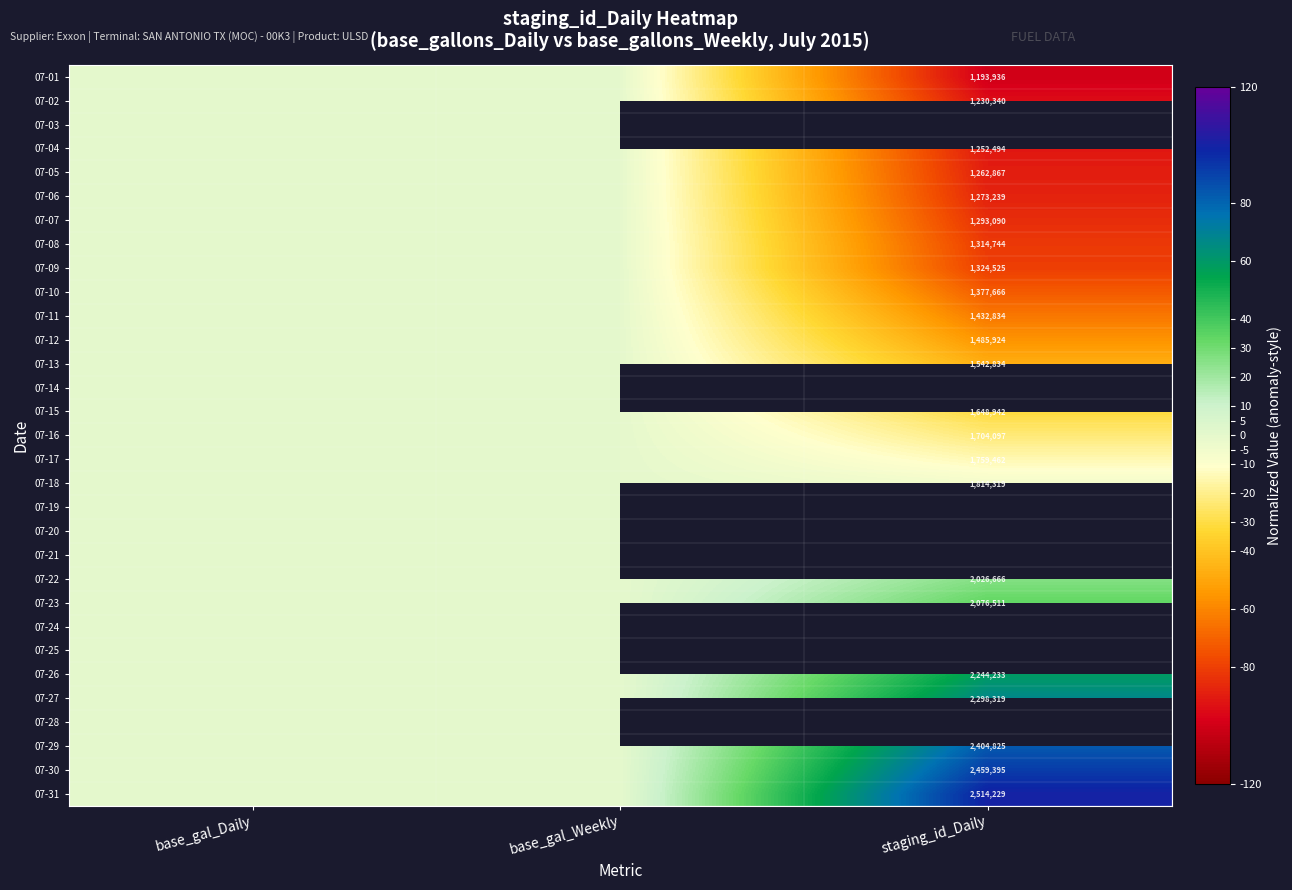

Is it true that 07-23 equals 2076511 at staging_id_Daily?

True